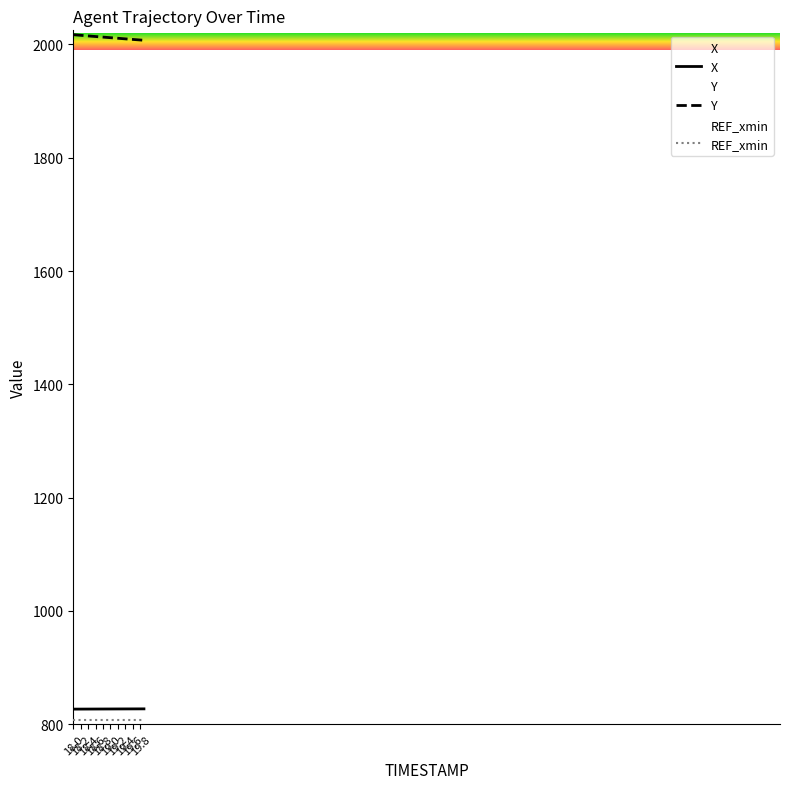

Rank the series at 19.8 from highest to lowest value.

Y, X